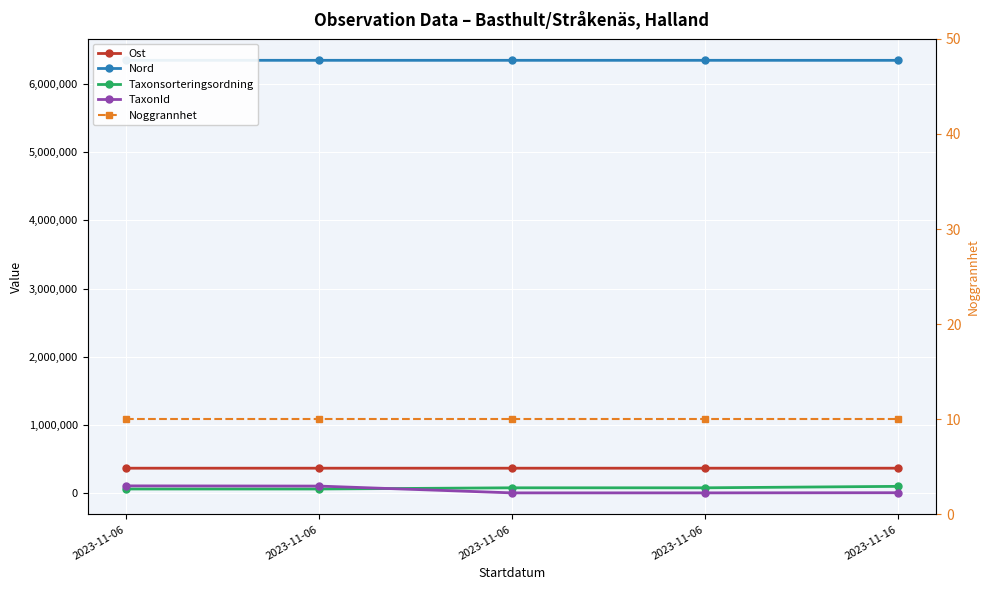

True or false: TaxonId has a value of 435 at 2023-11-06.

False